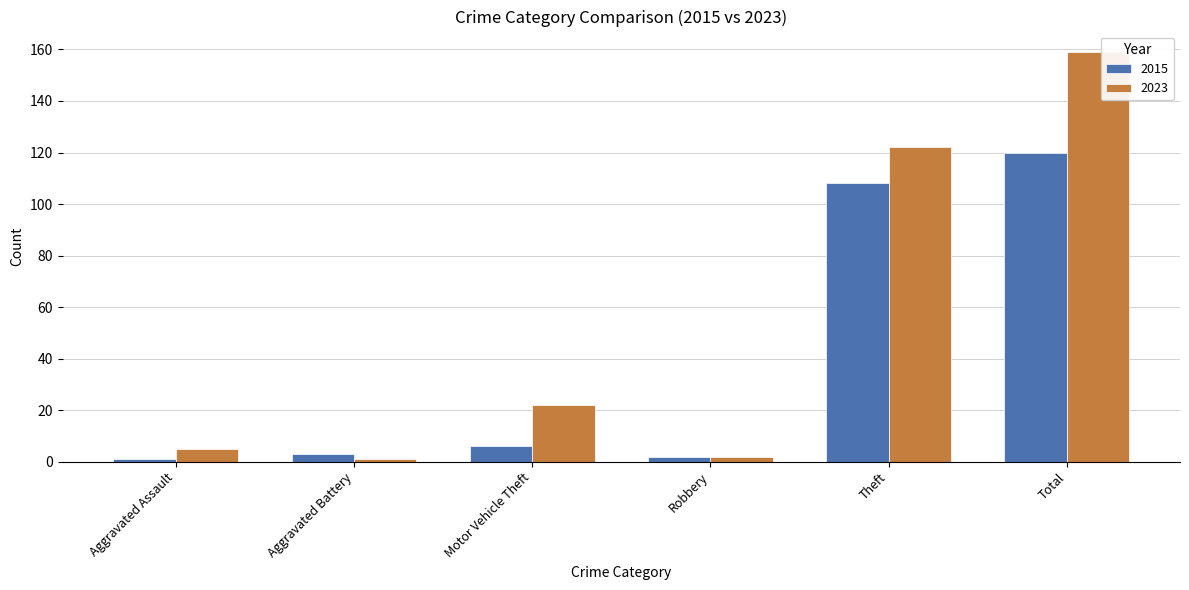

Reading left to right, transcribe all the data shown in this chart.

2015: 1	3	6	2	108	120
2023: 5	1	22	2	122	159